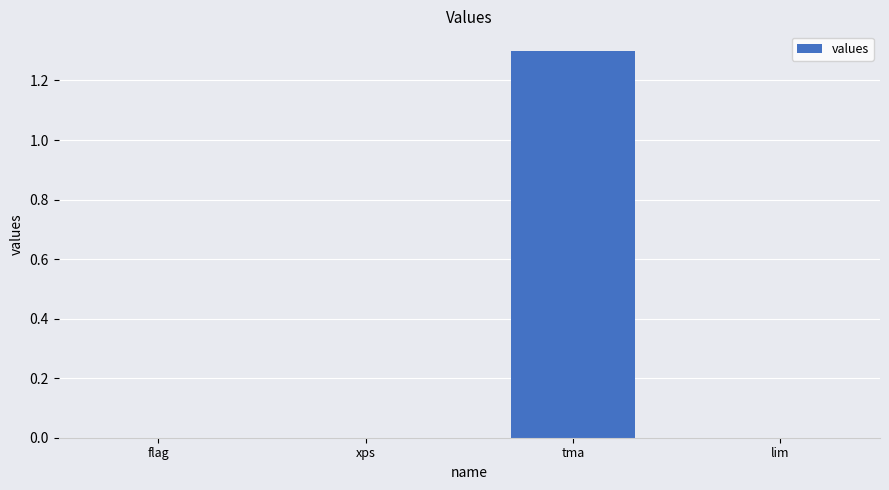

Count the number of categories in the chart.

4